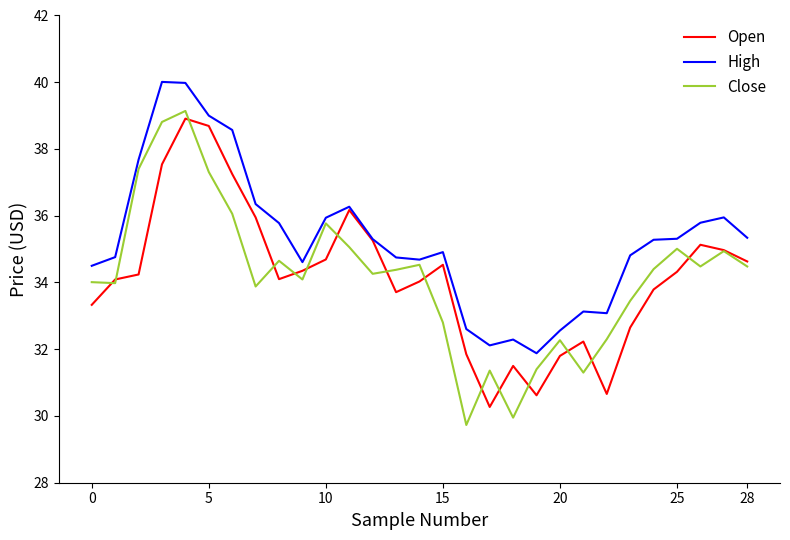

Which series has the largest range (max minus min)?

Close